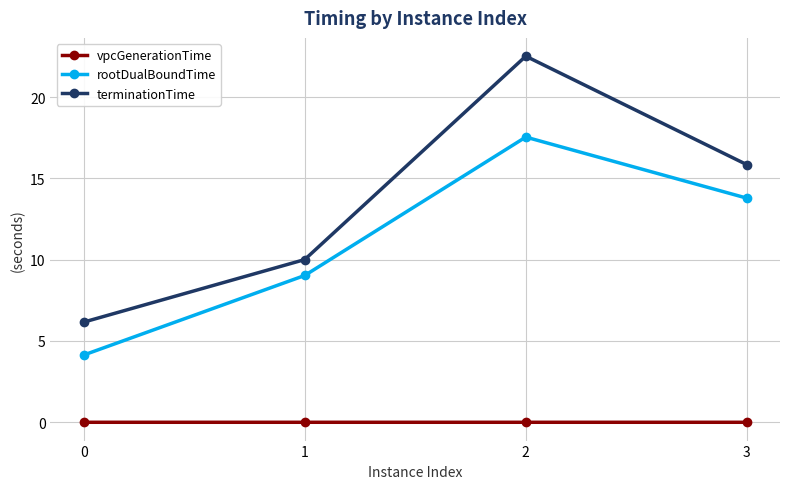

Rank the series by their maximum value, from highest to lowest.

terminationTime, rootDualBoundTime, vpcGenerationTime